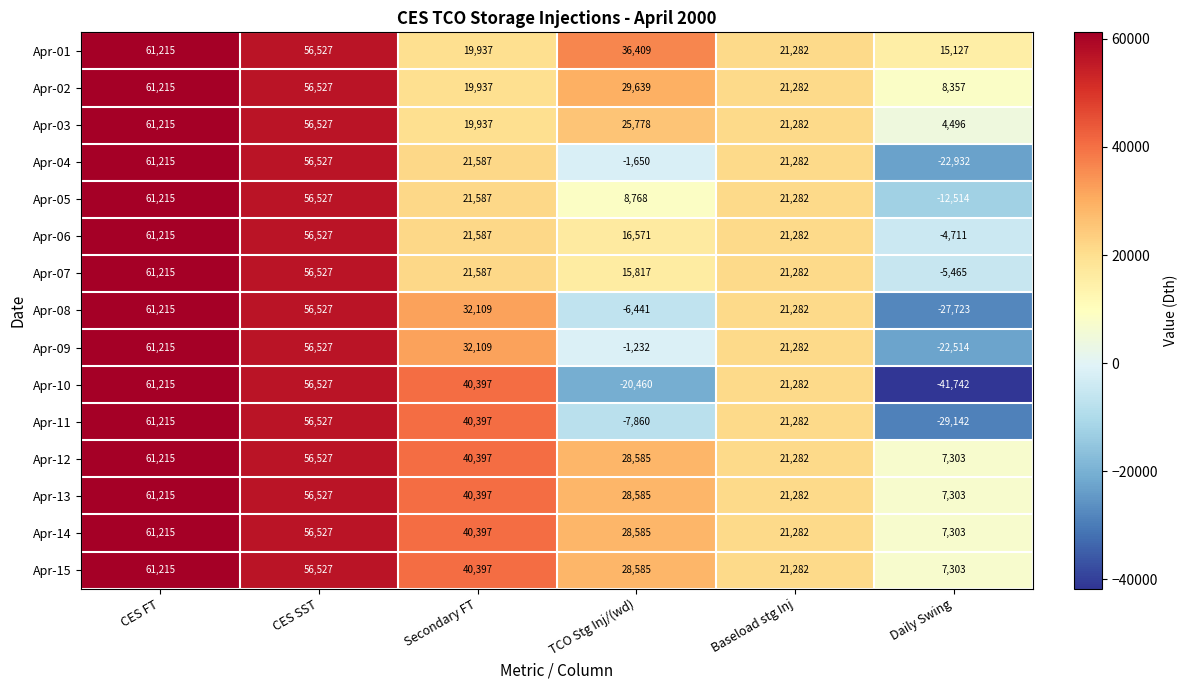

What is the difference between the Apr-11 values at TCO Stg Inj/(wd) and CES SST?

64387